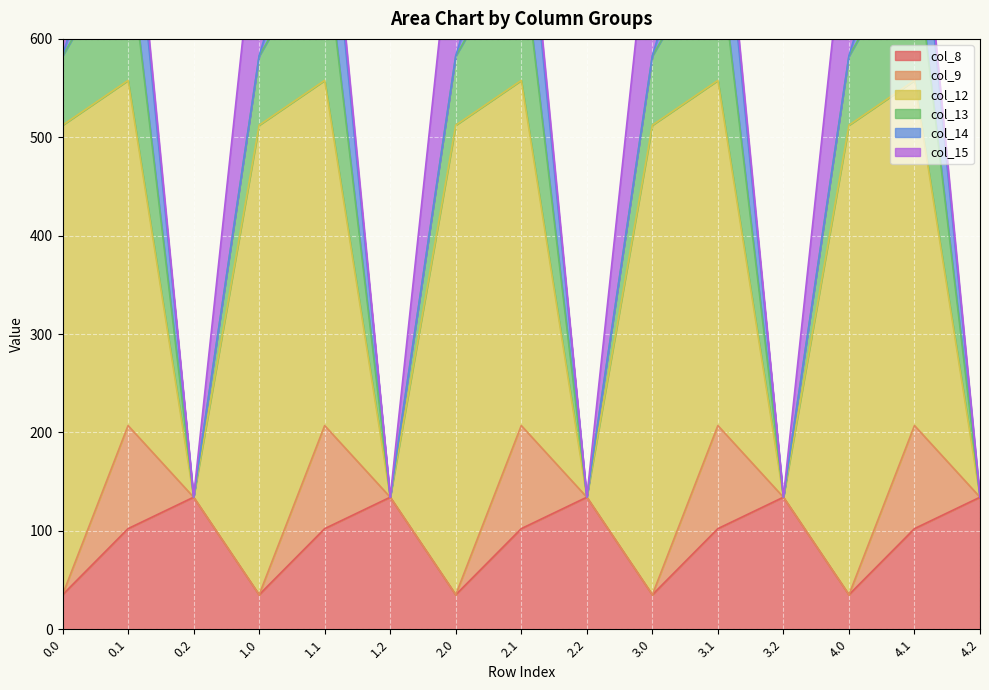

What position from the right is 1.1?

11